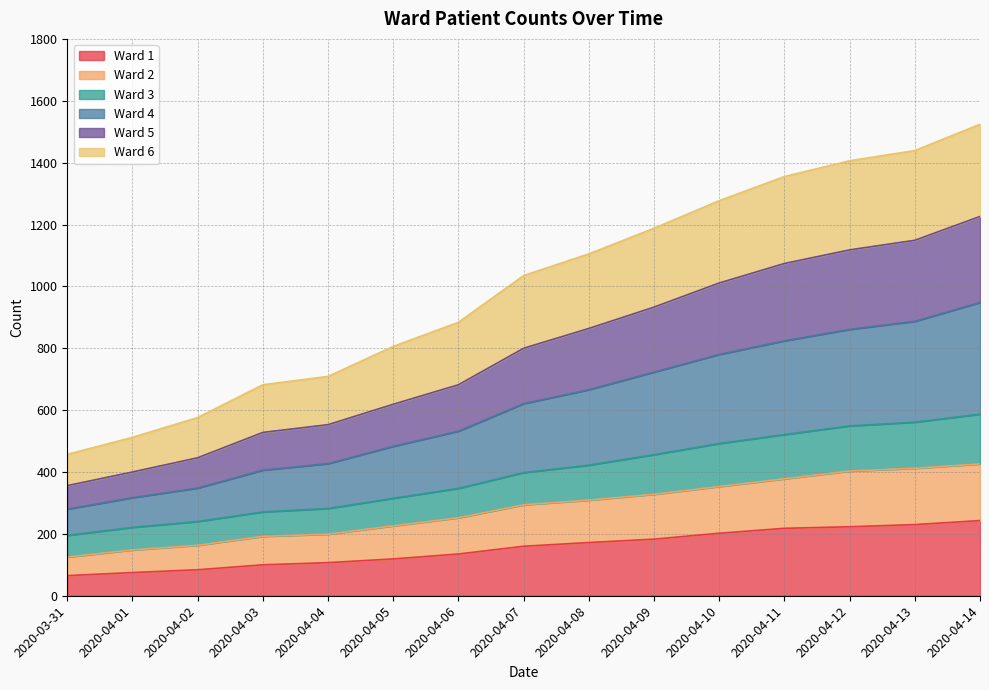

Which label corresponds to the largest value in the chart?

2020-04-14